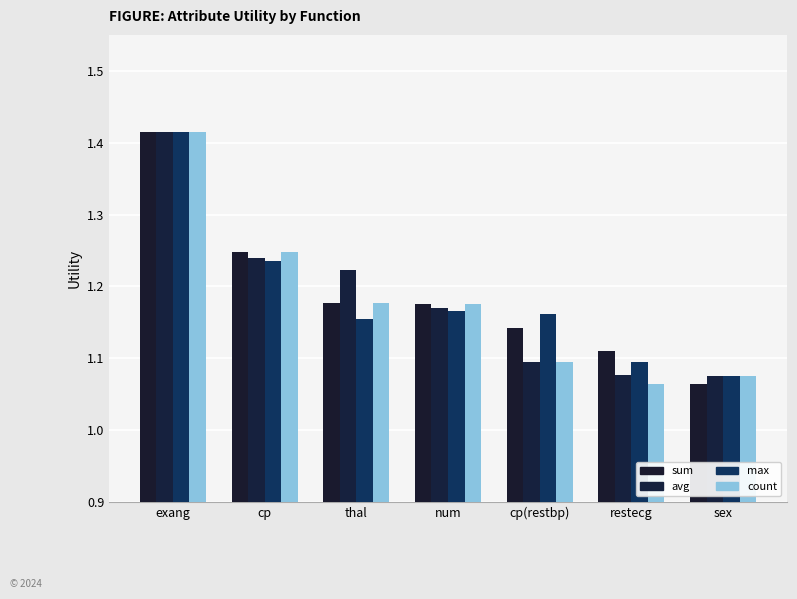

Does the chart contain any negative values?

No